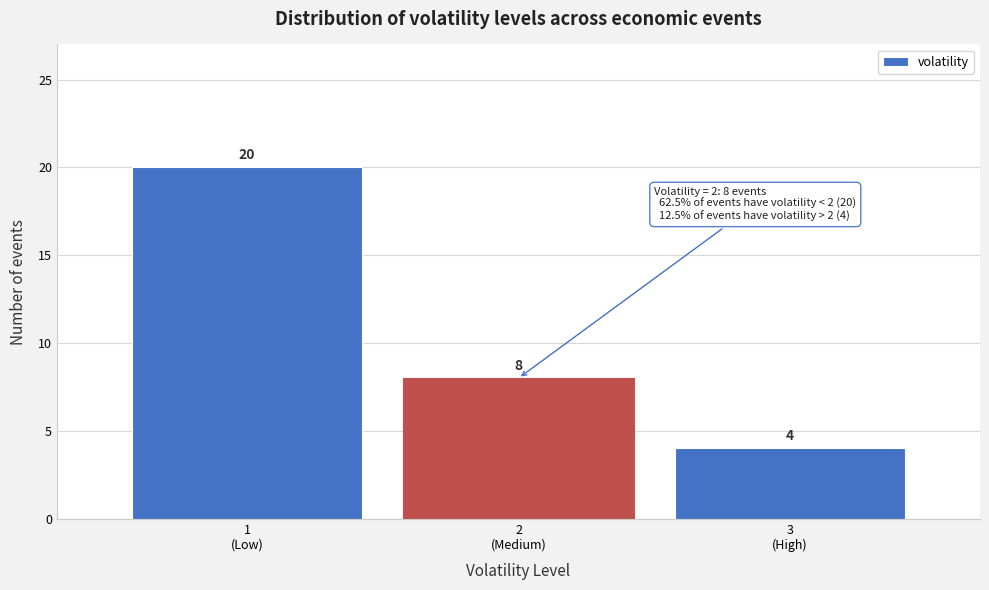

Reading left to right, what are all the values shown in this chart?

20	8	4